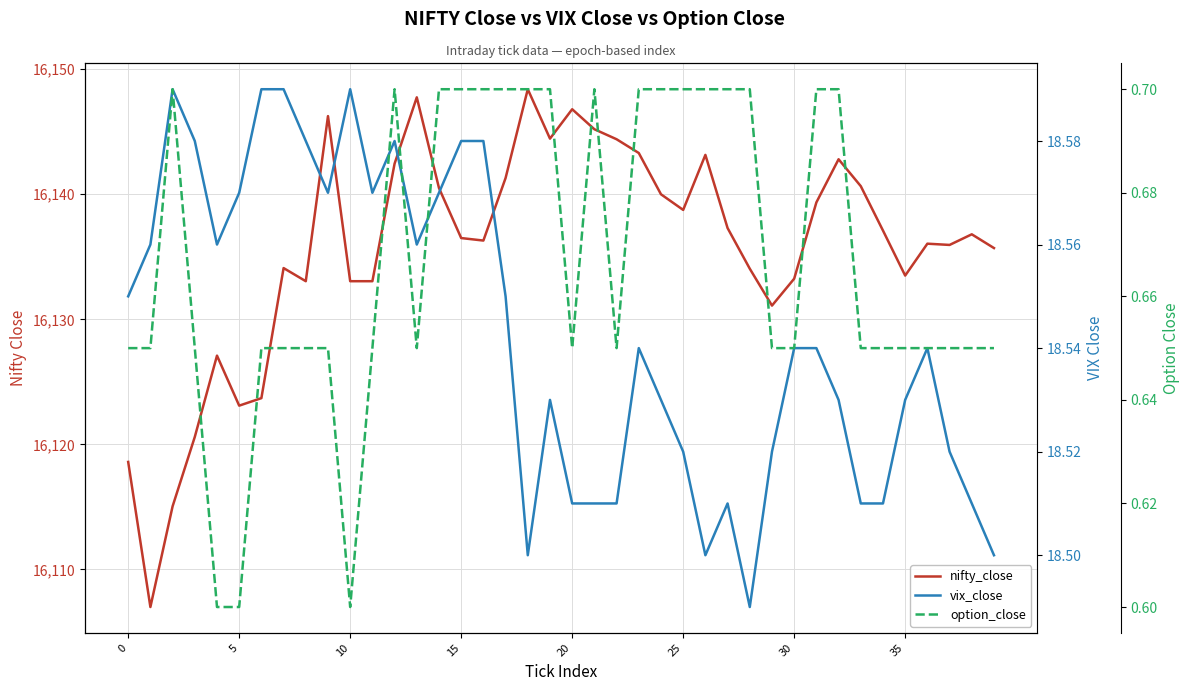

What is the value of the option_close point at the 3rd from the left?

0.7